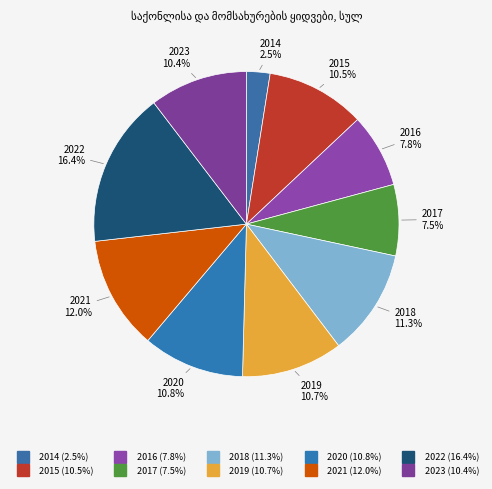

What is the smallest slice in the pie chart?

2014